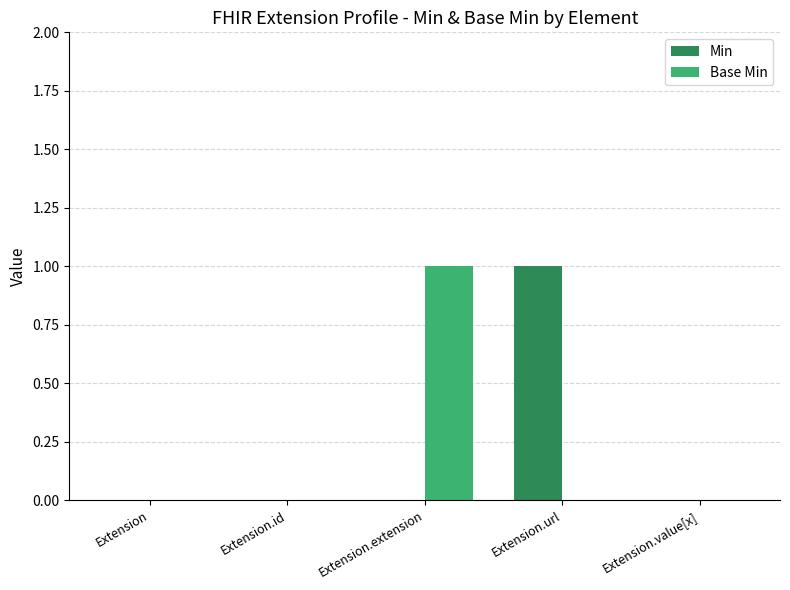

At which label does Min reach its peak?

Extension.url